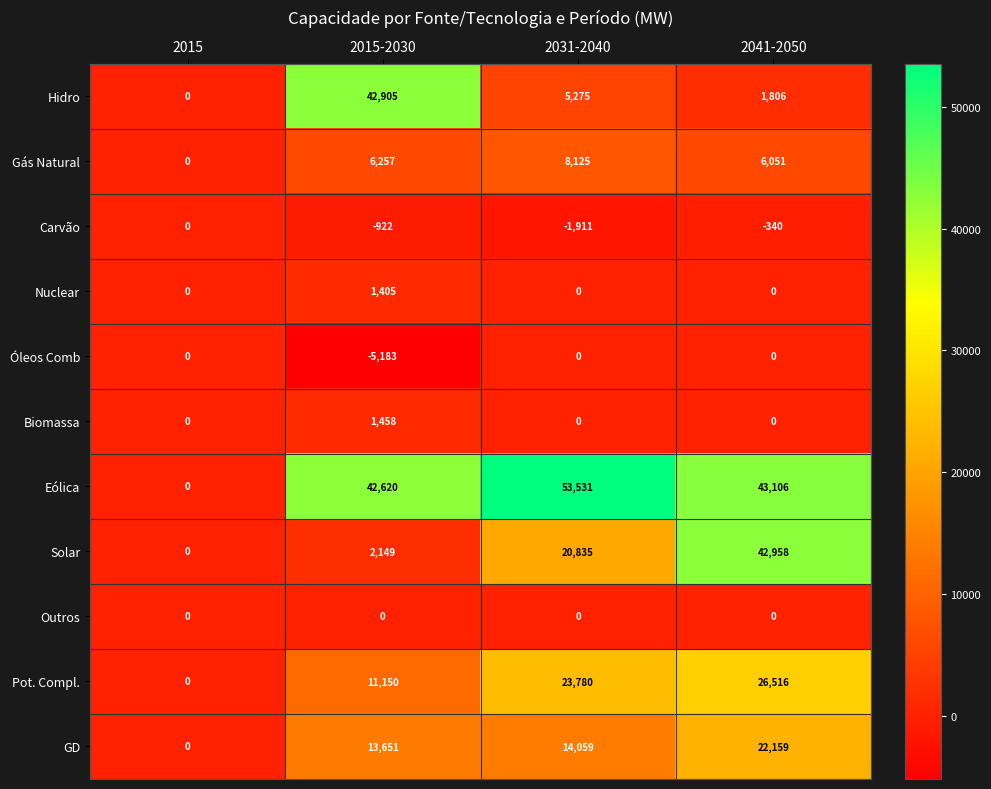

At which category is the sum across all series the highest?

2041-2050